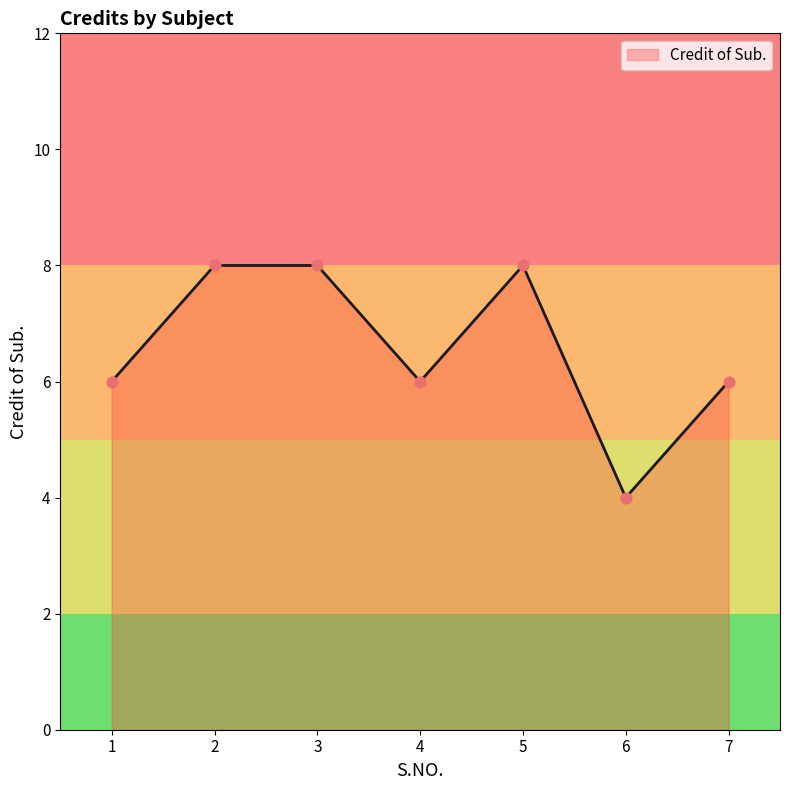

What is the ratio of the value at 6 to the value at 4?

0.7